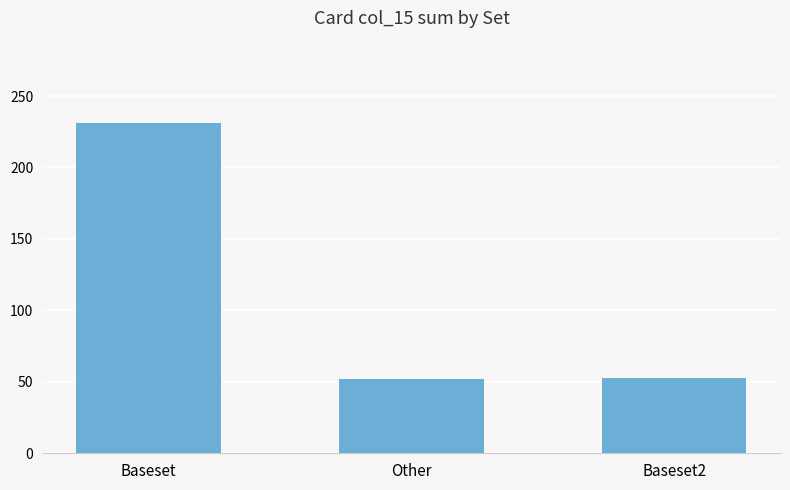

Where is the data nearest to the value 141?

Baseset2